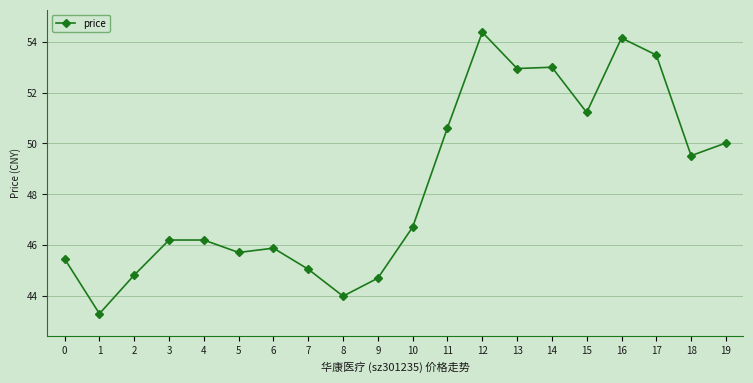

What is the ratio of the value at 19 to the value at 13?

0.9